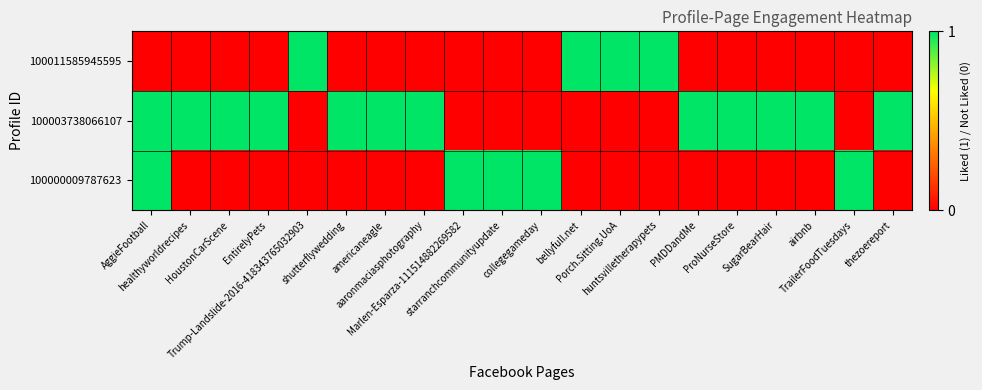

Which has a higher value, aaronmaciasphotography or Marlen-Esparza-111514882269582?

aaronmaciasphotography